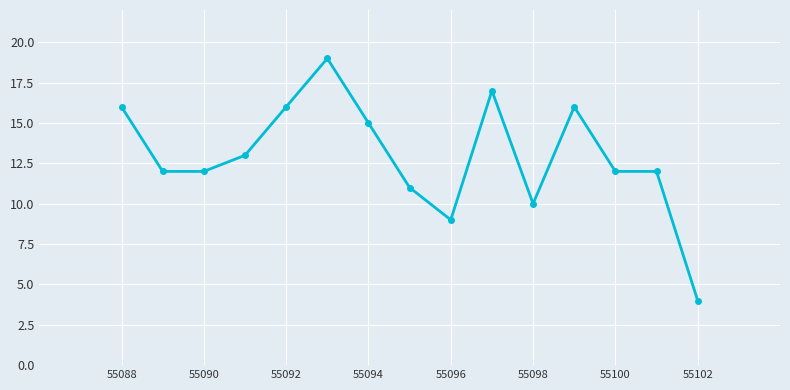

What is the difference between the maximum and minimum values?

15